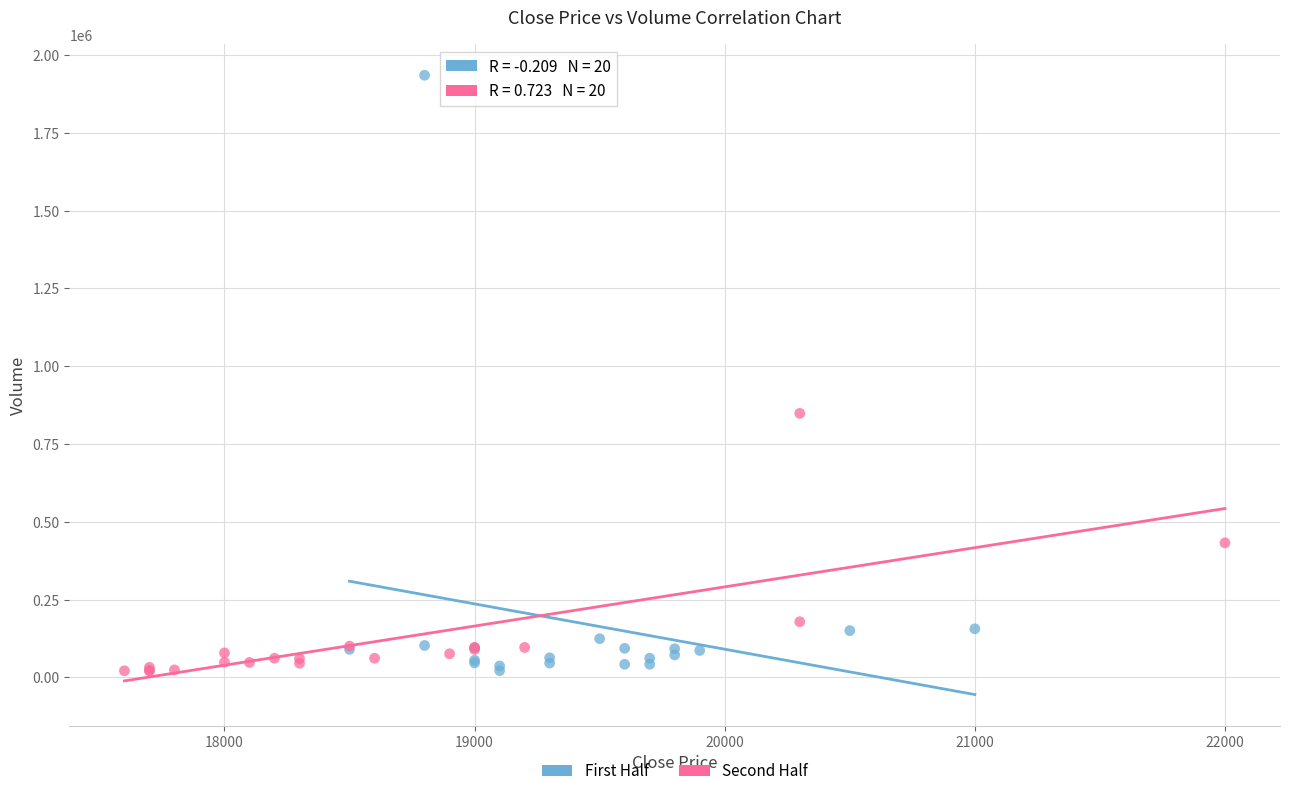

Which series has the largest Y range (max minus min)?

First Half